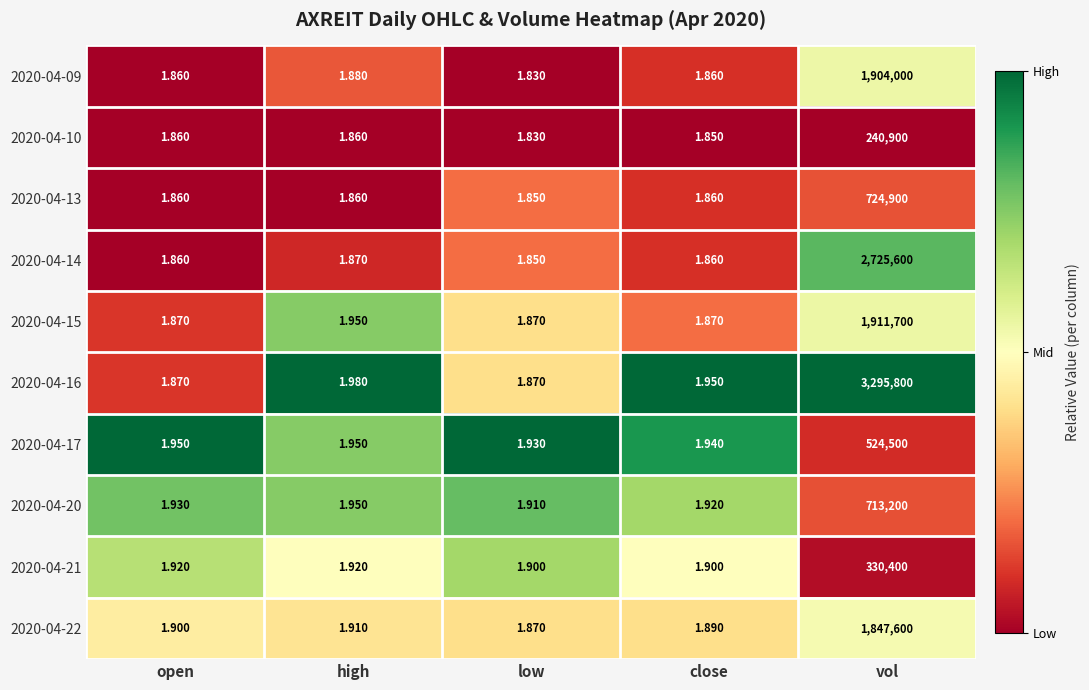

Which category has the lowest value in the 2020-04-17 series?

low